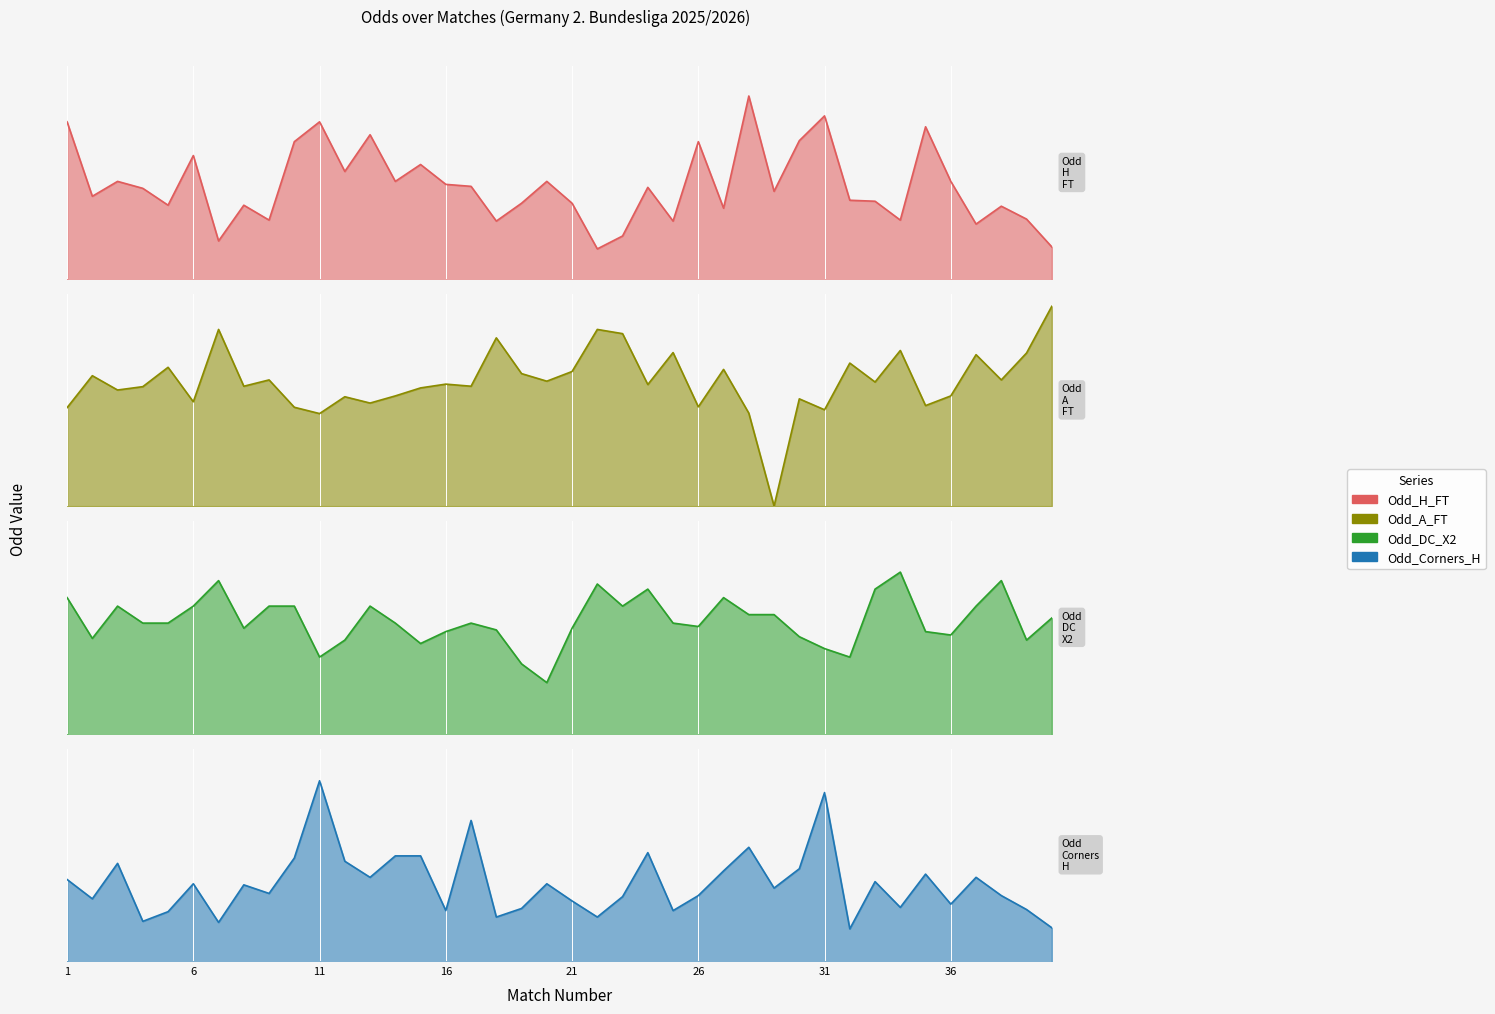

What is the approximate value of Odd_A_FT at 40?

4.8